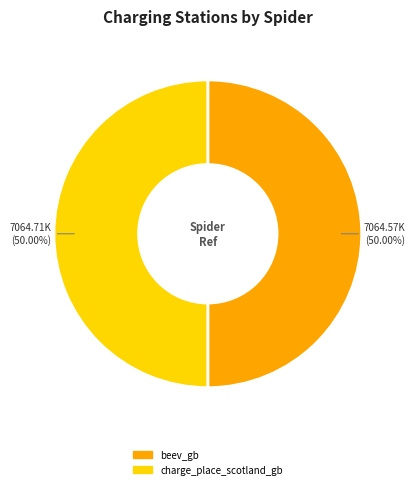

What is the ratio of the value at beev_gb to the value at charge_place_scotland_gb?

1.0